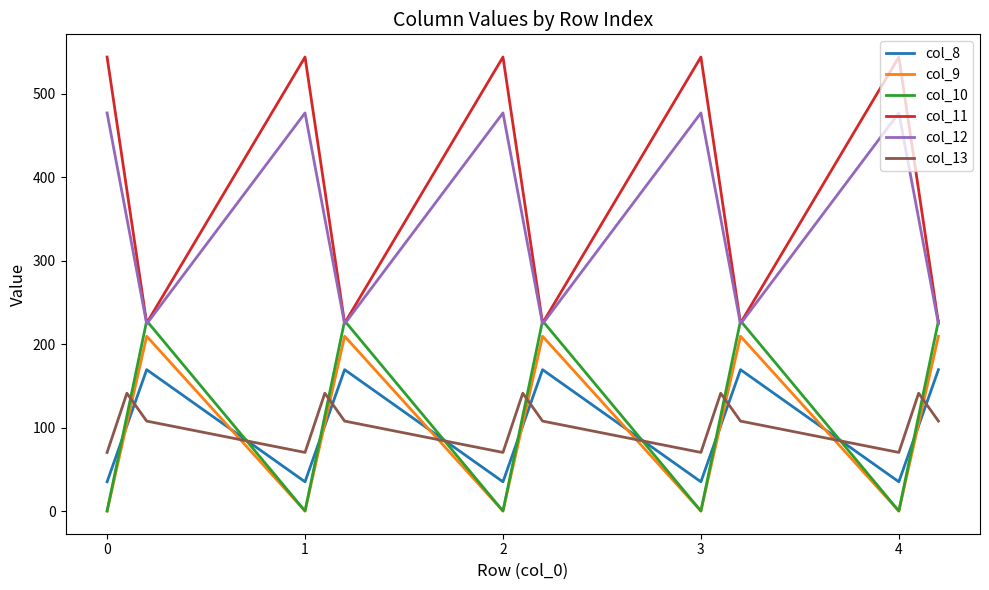

Which series has the largest total across all categories?

col_11